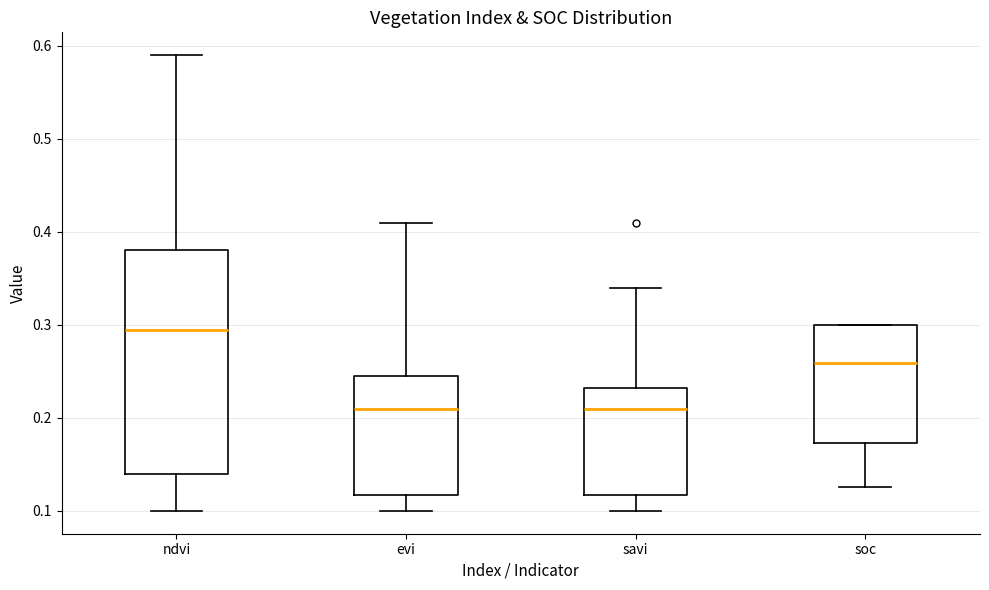

Where does the lower whisker of the box for evi end on the y-axis? The values are not printed on the chart, so give them approximately, as read against the axis.

0.10